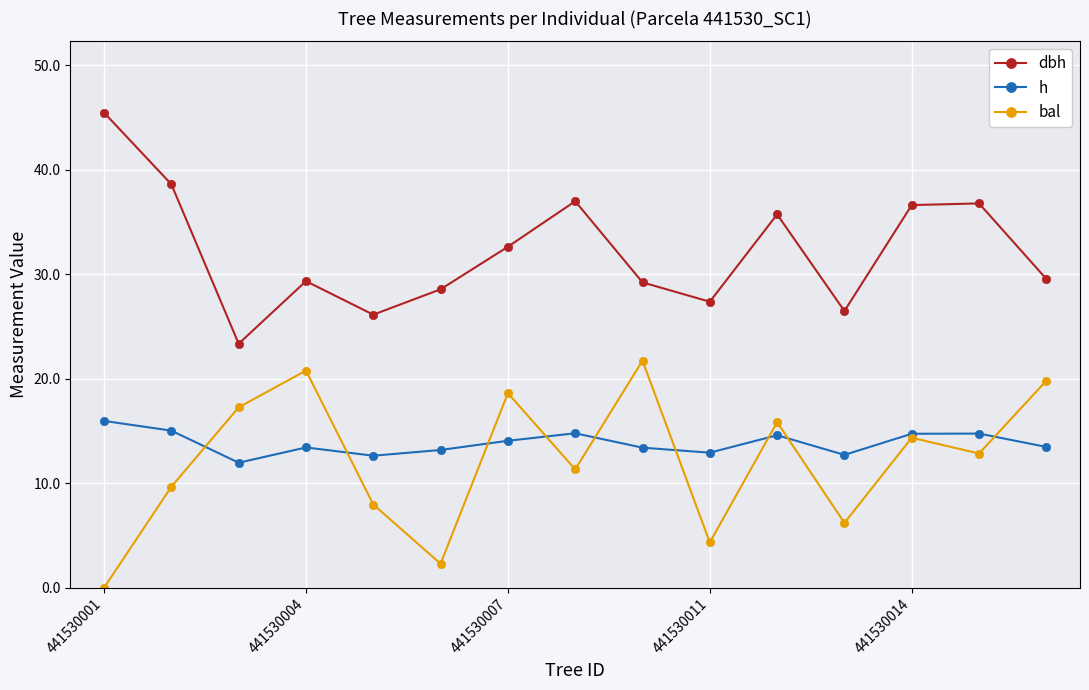

What is the greatest value displayed?

45.5